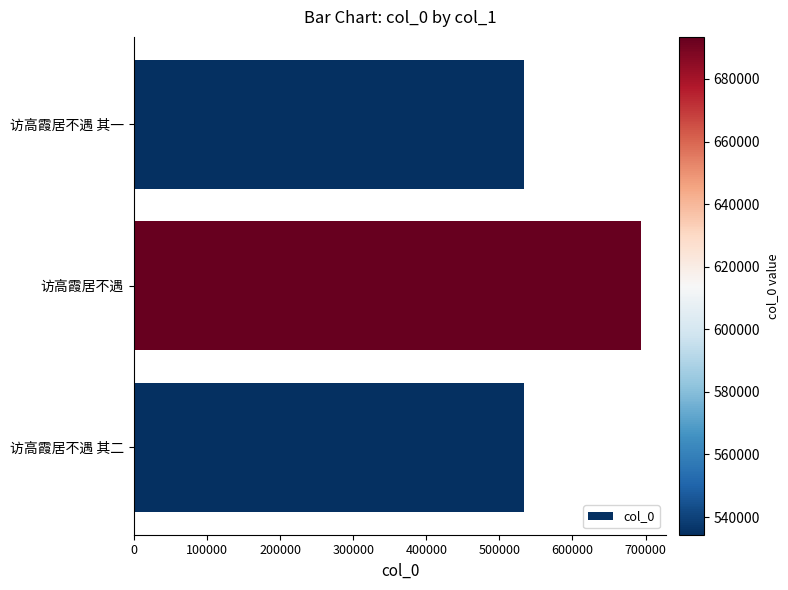

How many bars are there in total?

3